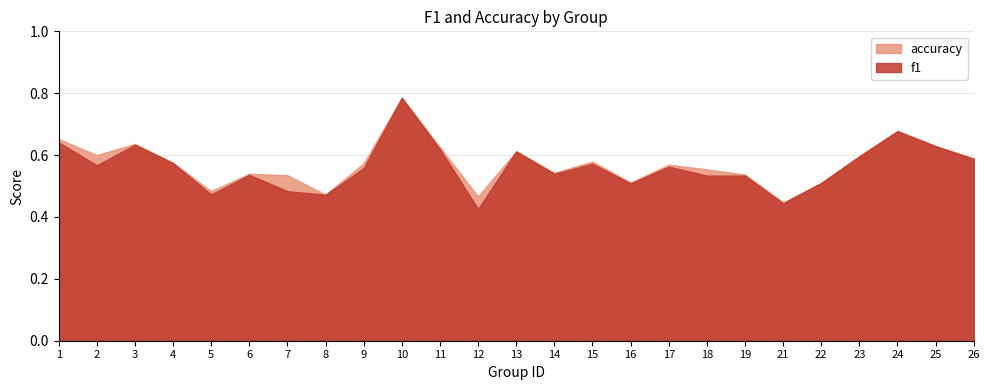

What are all the series names shown in the legend?

accuracy, f1